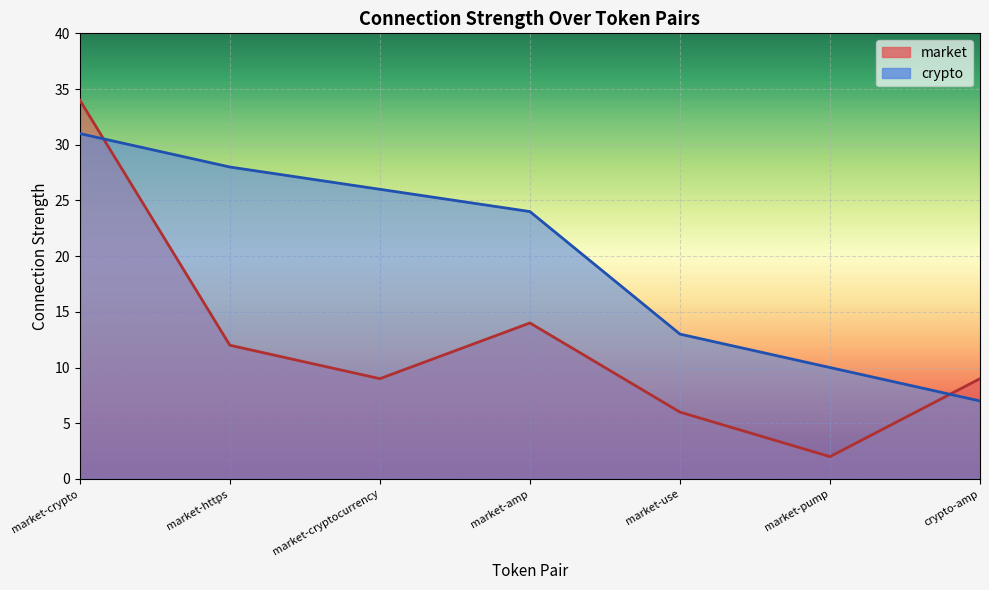

Reading right to left, what are all the values shown in this chart?

market: 9	2	6	14	9	12	34
crypto: 7	10	13	24	26	28	31